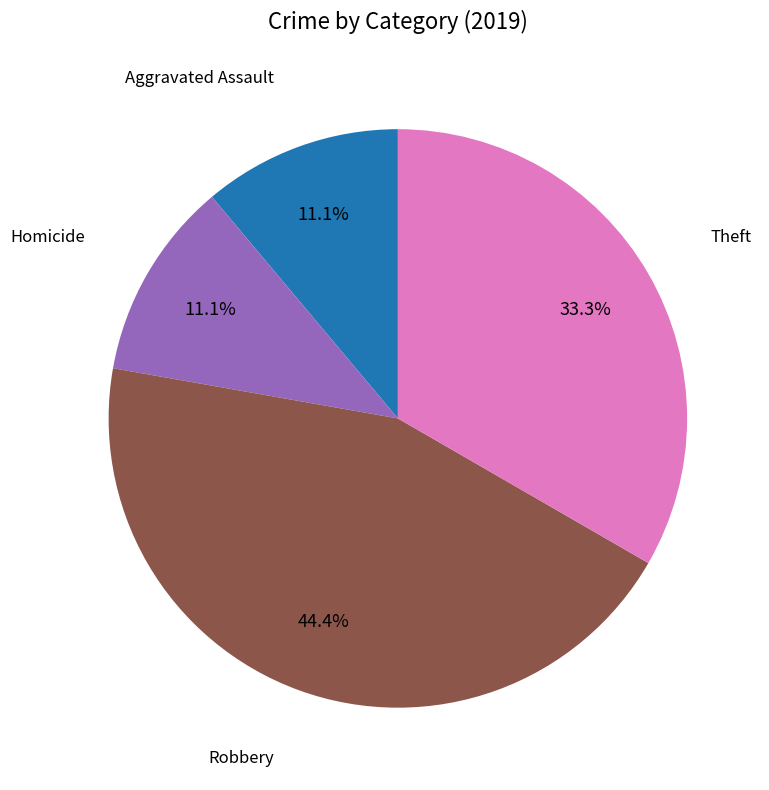

Is there any slice that represents more than half of the pie?

No